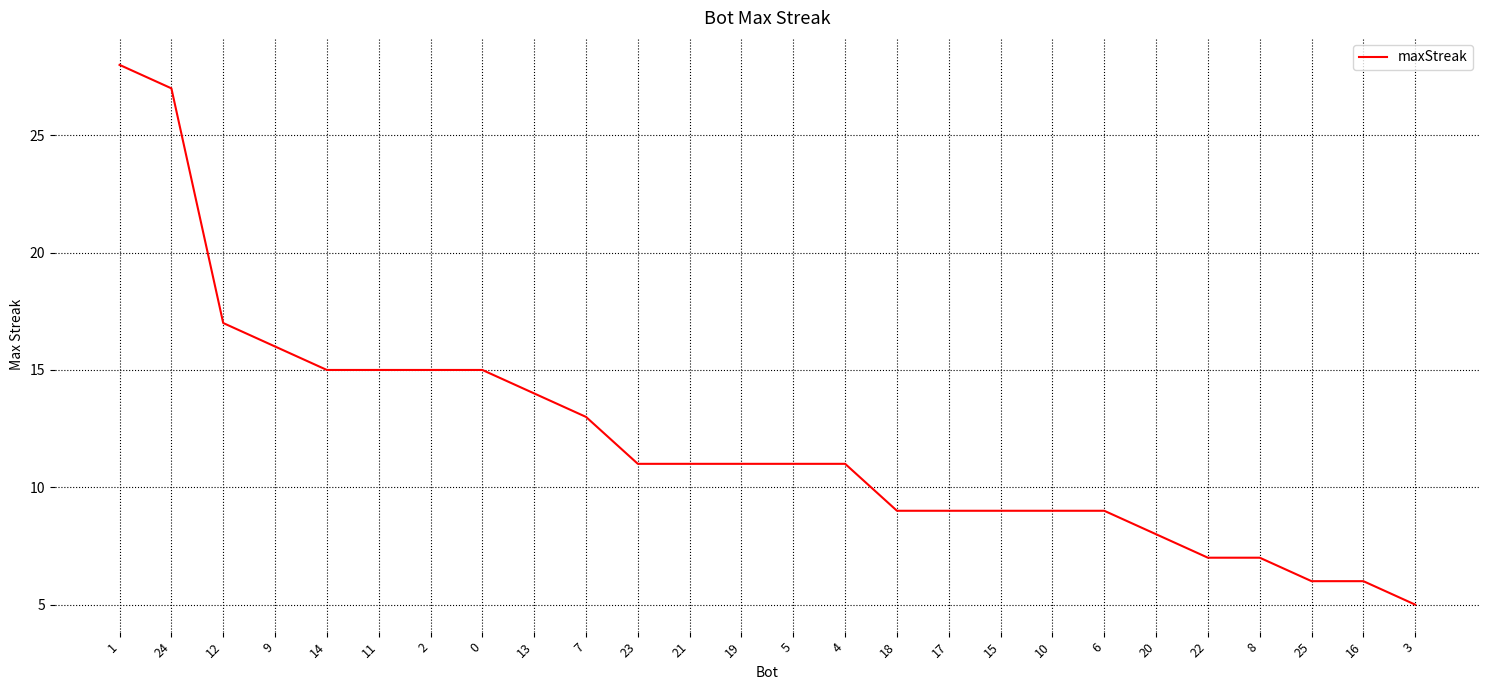

Where does the data first go above 11?

1